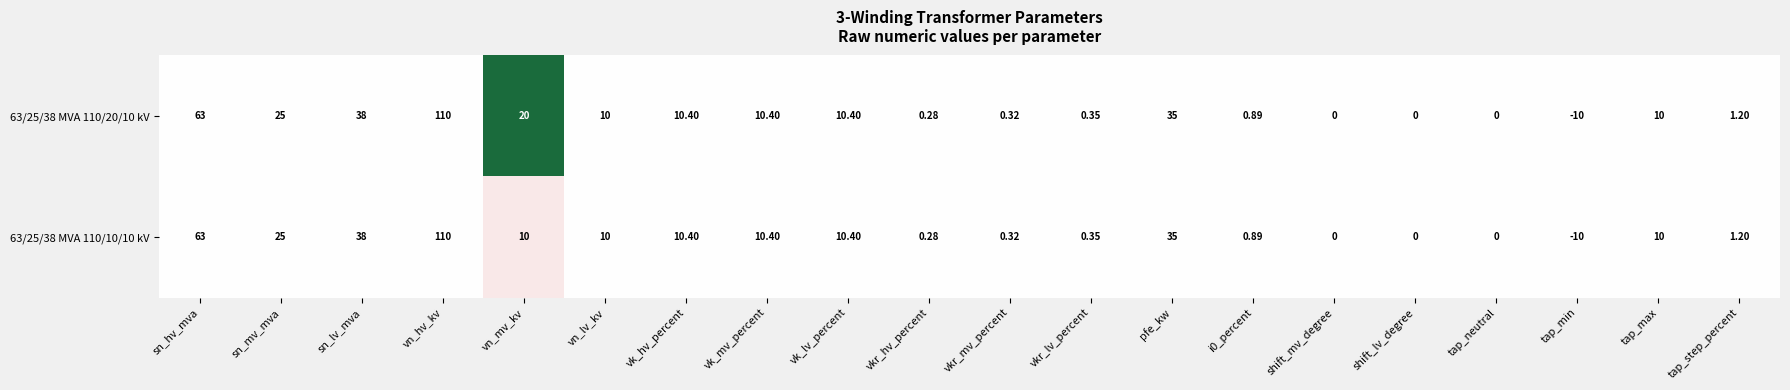

At which label is 63/25/38 MVA 110/10/10 kV closest to 50?

sn_lv_mva